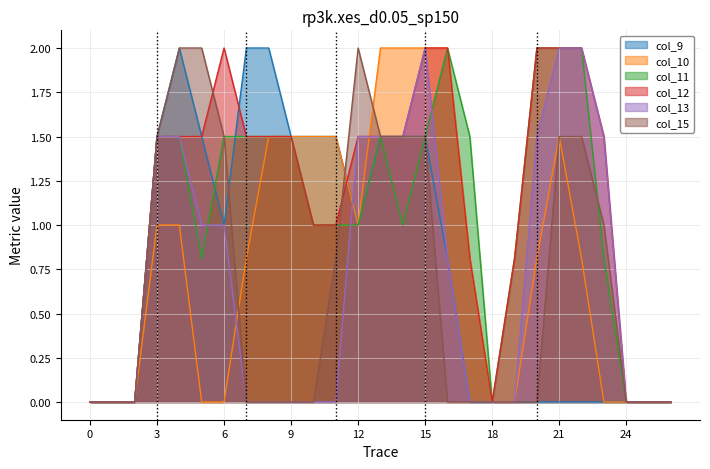

Reading left to right, list all the values displayed in this chart.

col_9: 0=0.0	1=0.0	2=0.0	3=1.5	4=2.0	5=1.5	6=1.0	7=2.0	8=2.0	9=1.5	10=1.5	11=1.5	12=1.0	13=1.5	14=1.5	15=1.5	16=0.8	17=0.0	18=0.0	19=0.0	20=0.0	21=0.0	22=0.0	23=0.0	24=0.0	25=0.0	26=0.0
col_10: 0=0.0	1=0.0	2=0.0	3=1.0	4=1.0	5=0.0	6=0.0	7=0.8	8=1.5	9=1.5	10=1.5	11=1.5	12=1.0	13=2.0	14=2.0	15=2.0	16=2.0	17=0.8	18=0.0	19=0.0	20=0.8	21=1.5	22=0.8	23=0.0	24=0.0	25=0.0	26=0.0
col_11: 0=0.0	1=0.0	2=0.0	3=1.5	4=1.5	5=0.8	6=1.5	7=1.5	8=1.5	9=1.5	10=1.0	11=1.0	12=1.0	13=1.5	14=1.0	15=1.5	16=2.0	17=1.5	18=0.0	19=0.8	20=2.0	21=2.0	22=2.0	23=0.8	24=0.0	25=0.0	26=0.0
col_12: 0=0.0	1=0.0	2=0.0	3=1.5	4=1.5	5=1.5	6=2.0	7=1.5	8=1.5	9=1.5	10=1.0	11=1.0	12=1.5	13=1.5	14=1.5	15=2.0	16=2.0	17=0.8	18=0.0	19=0.8	20=2.0	21=2.0	22=2.0	23=1.5	24=0.0	25=0.0	26=0.0
col_13: 0=0.0	1=0.0	2=0.0	3=1.5	4=1.5	5=1.0	6=1.0	7=0.0	8=0.0	9=0.0	10=0.0	11=0.0	12=1.5	13=1.5	14=1.5	15=2.0	16=0.8	17=0.0	18=0.0	19=0.0	20=1.5	21=2.0	22=2.0	23=1.5	24=0.0	25=0.0	26=0.0
col_15: 0=0.0	1=0.0	2=0.0	3=1.5	4=2.0	5=2.0	6=1.5	7=0.0	8=0.0	9=0.0	10=0.0	11=0.8	12=2.0	13=1.5	14=1.5	15=1.5	16=0.0	17=0.0	18=0.0	19=0.0	20=0.0	21=1.5	22=1.5	23=1.0	24=0.0	25=0.0	26=0.0